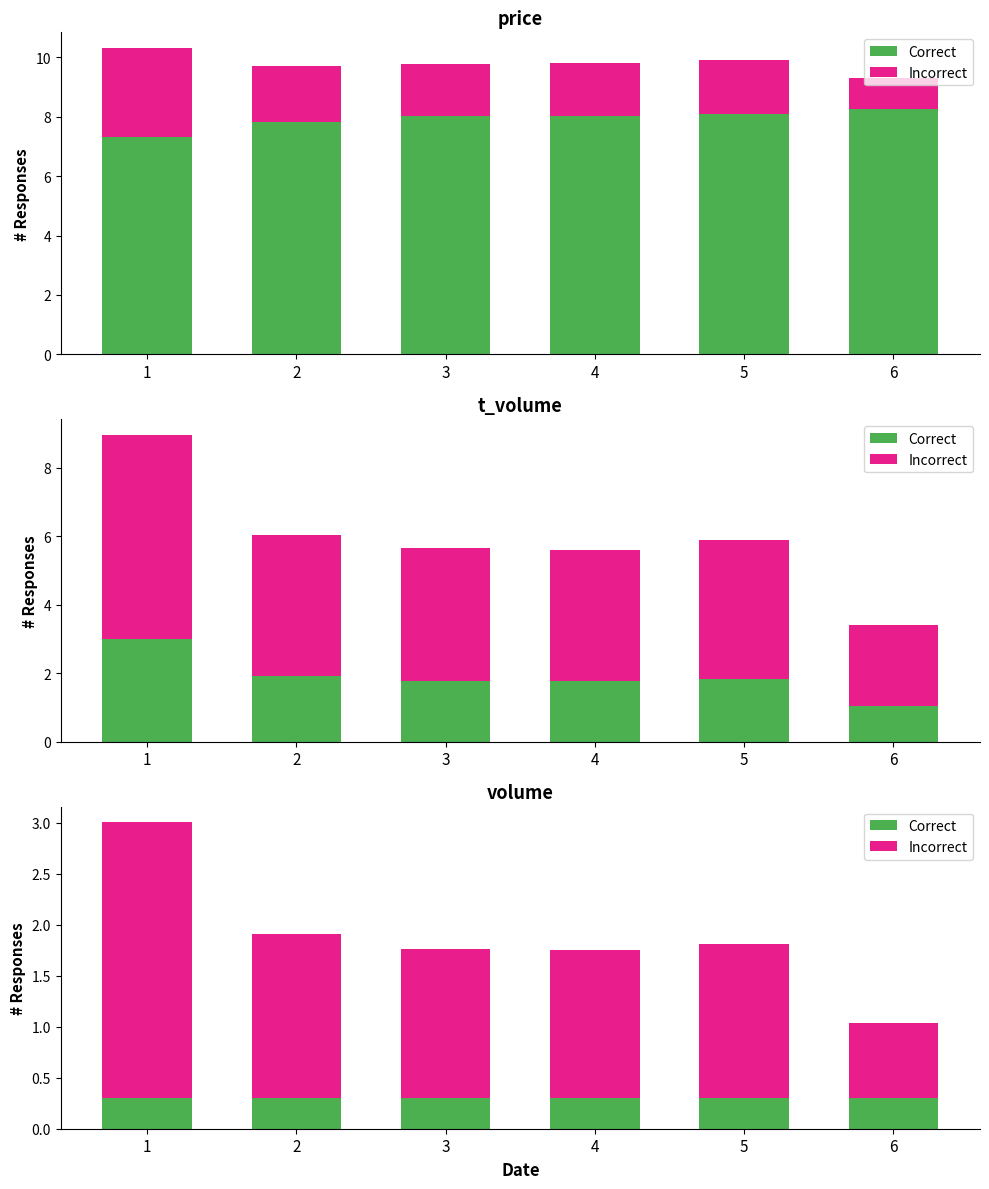

Rank the series at 2 from lowest to highest value.

Correct, Incorrect